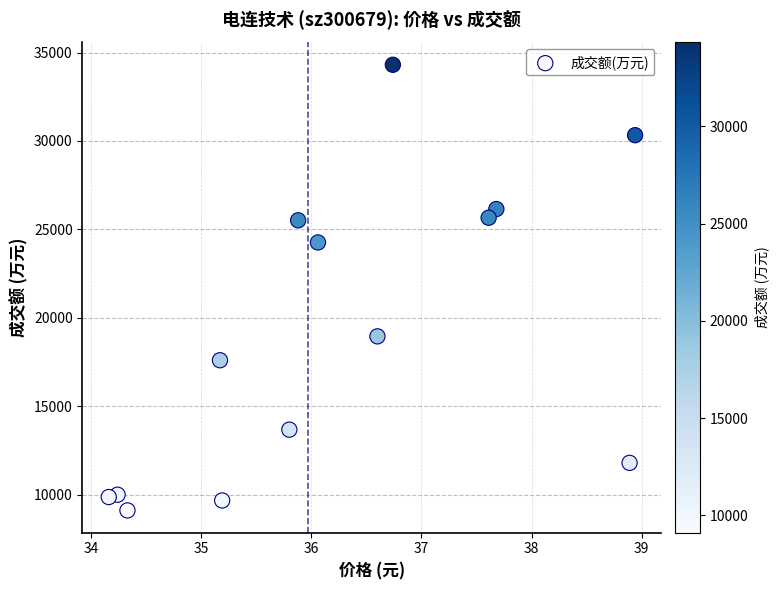

What is the range of Y values (max minus min)?

25199